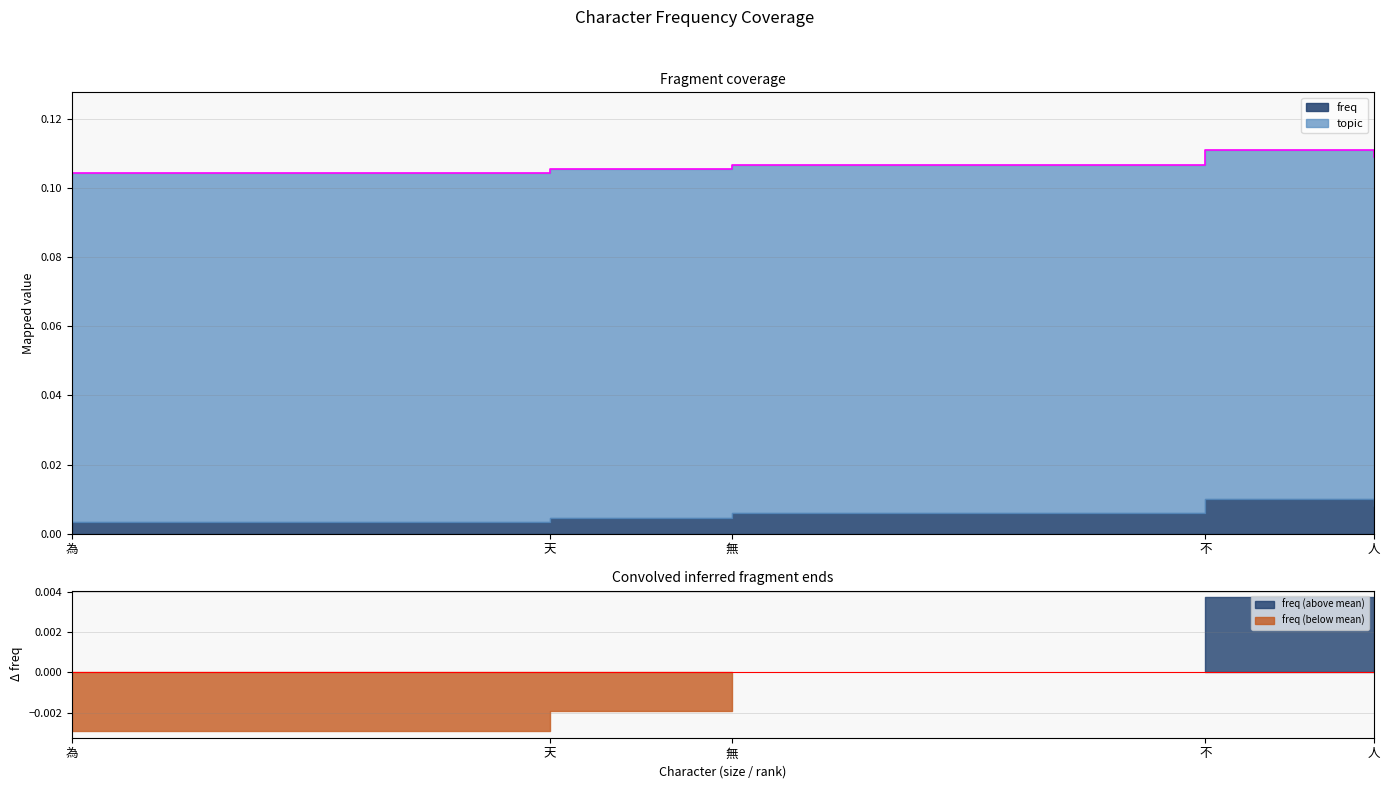

What is the label of the 1st point from the right?

為